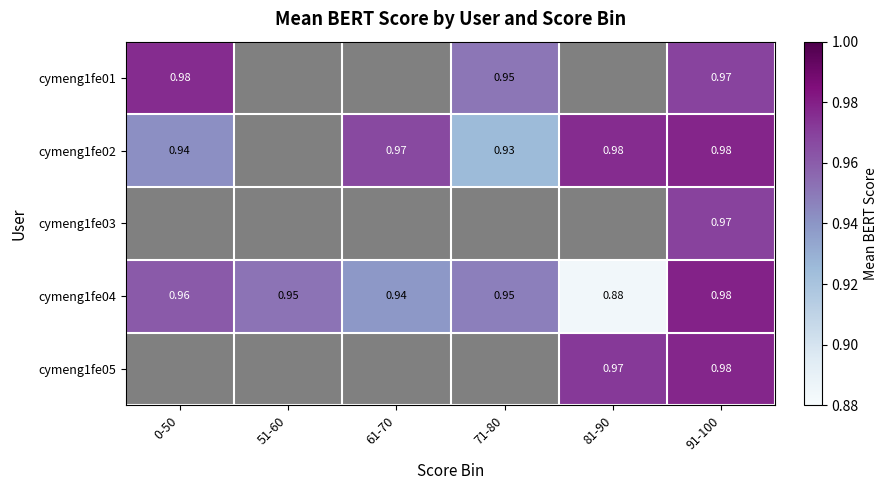

What is the greatest value displayed?

1.0